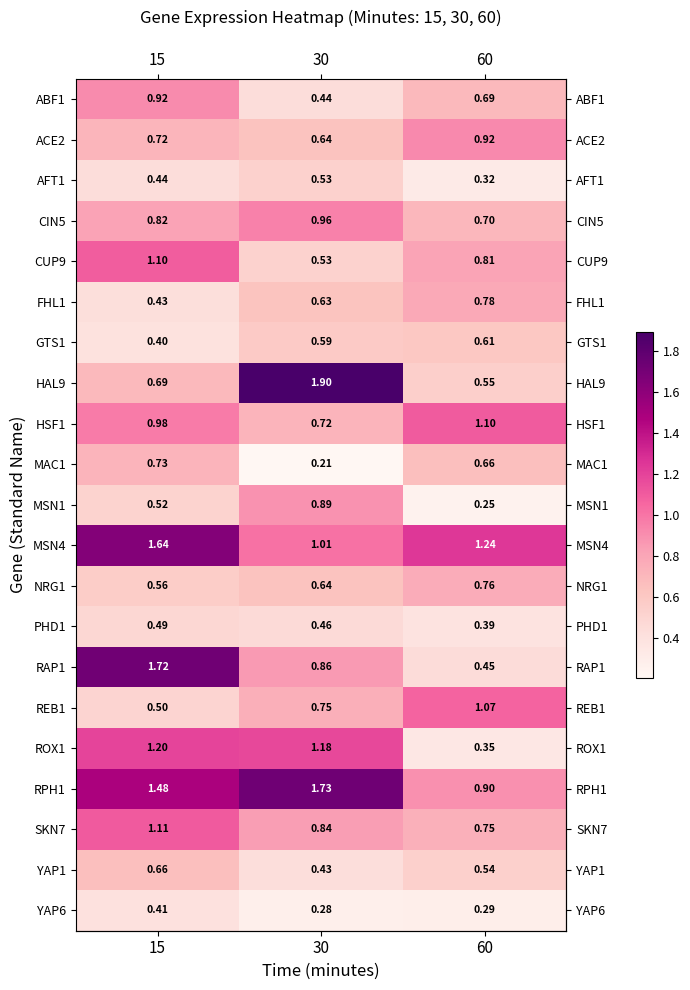

Is the value of ABF1 at 30 greater than the value of REB1 at 60?

No